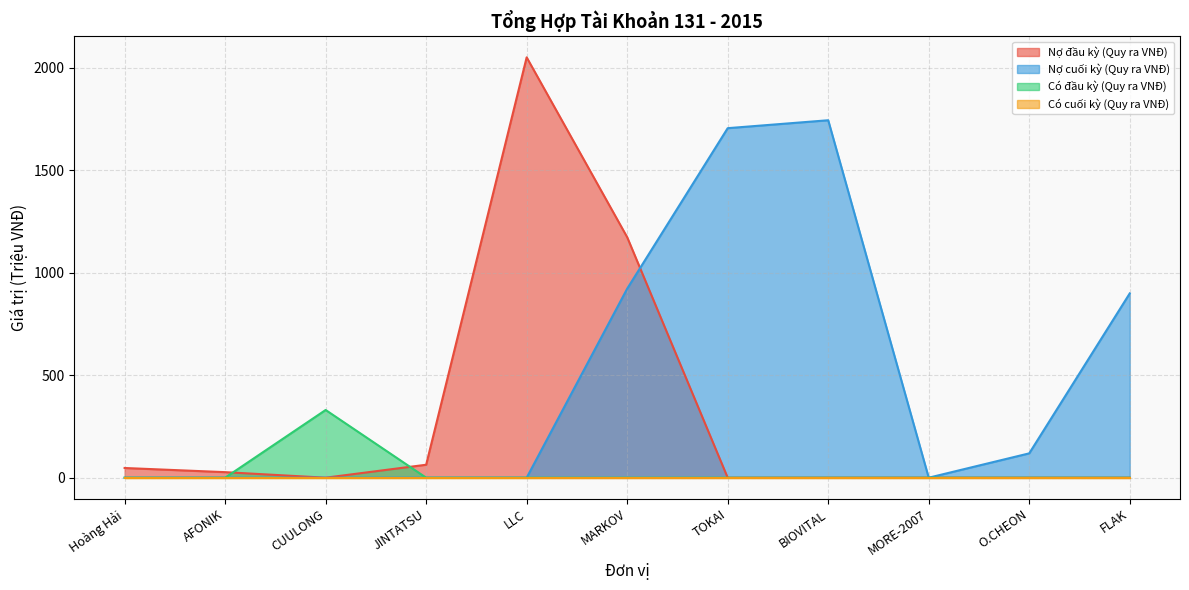

What is the approximate value of Nợ cuối kỳ (Quy ra VNĐ) at TOKAI?

1704.6